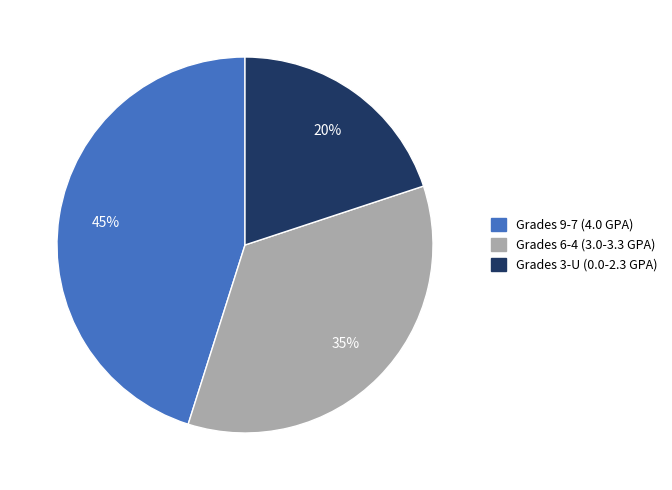

Is there a majority slice in this chart?

No